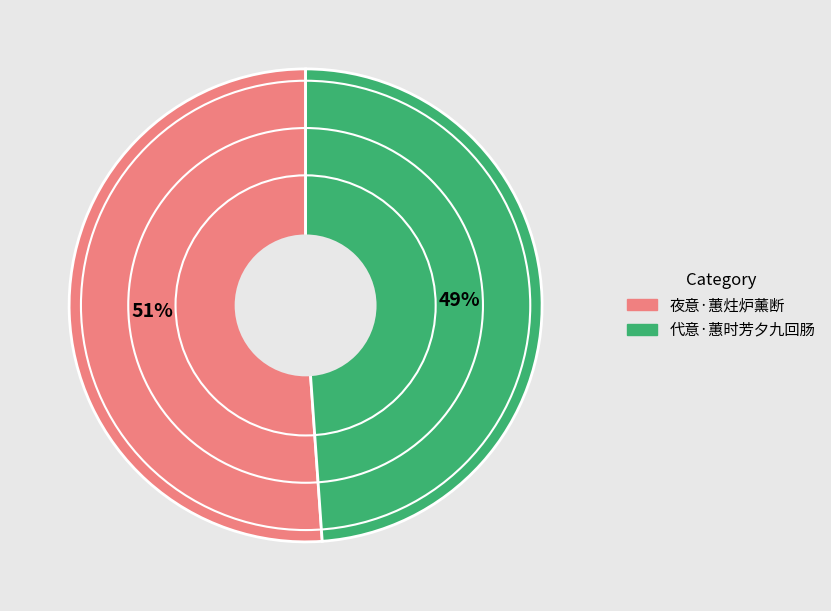

To the nearest percent, what is the average slice percentage?

50%